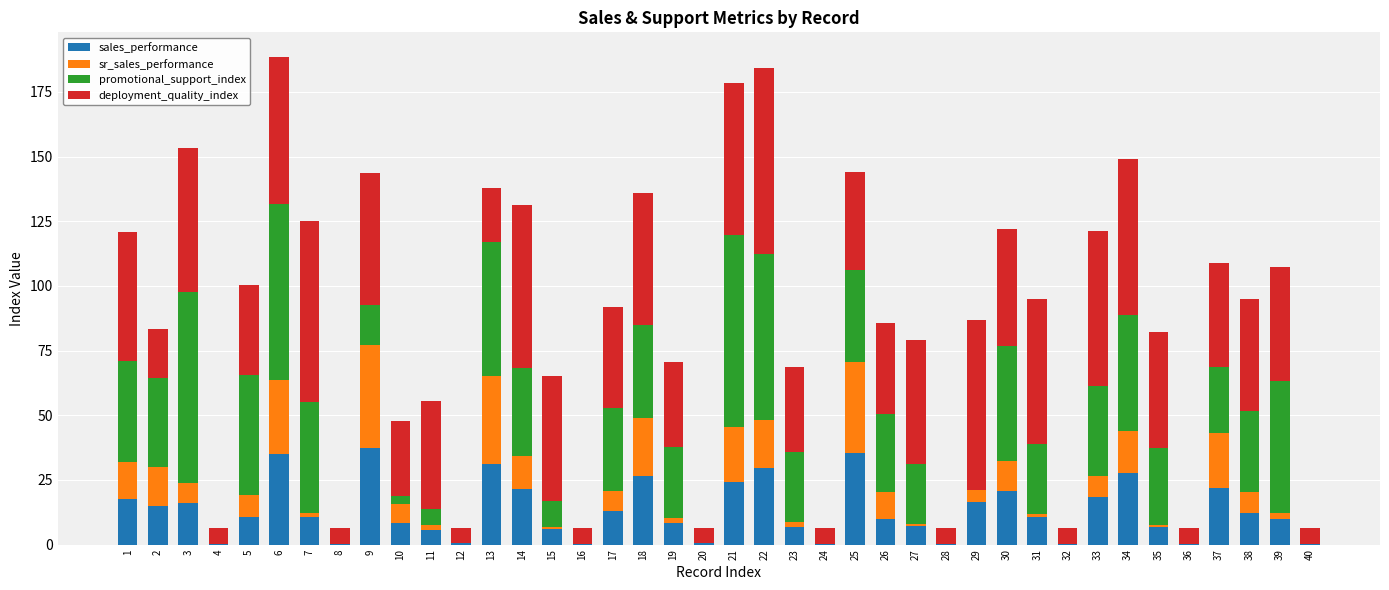

Is it true that sales_performance equals 8.6 at 34?

False